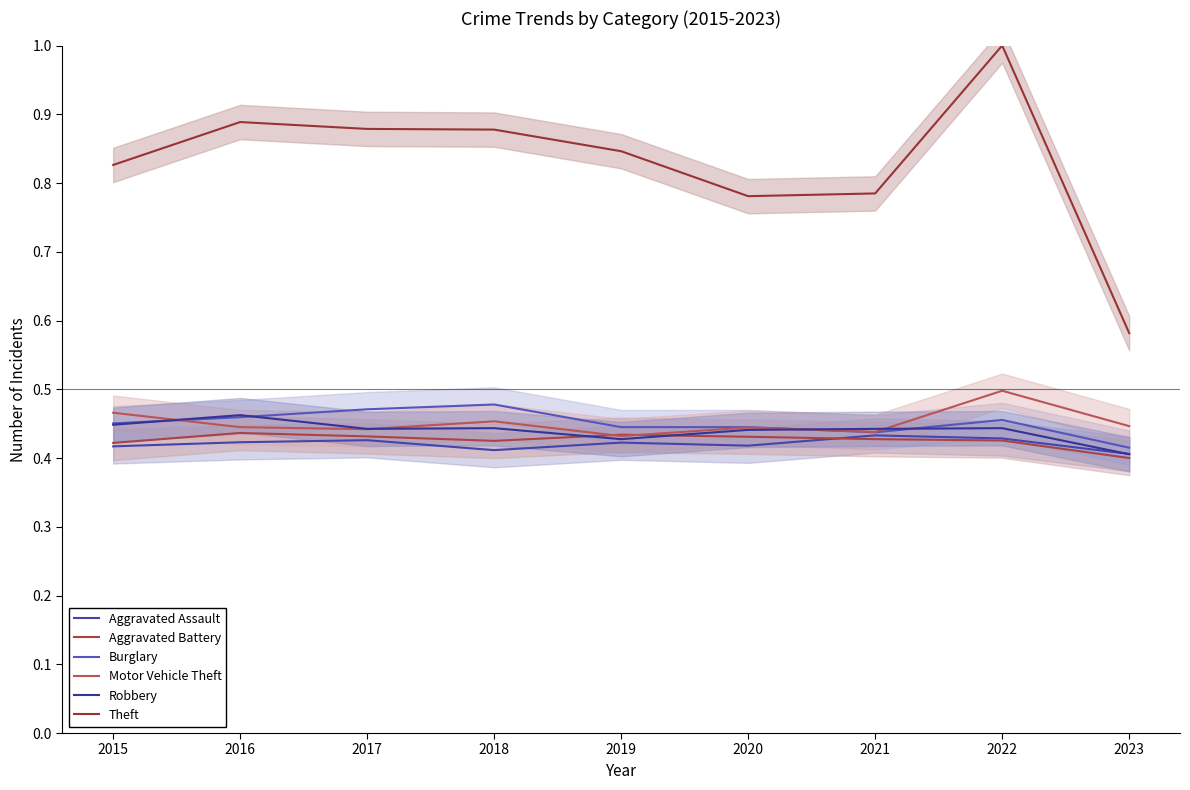

Does the chart have visible grid lines?

No